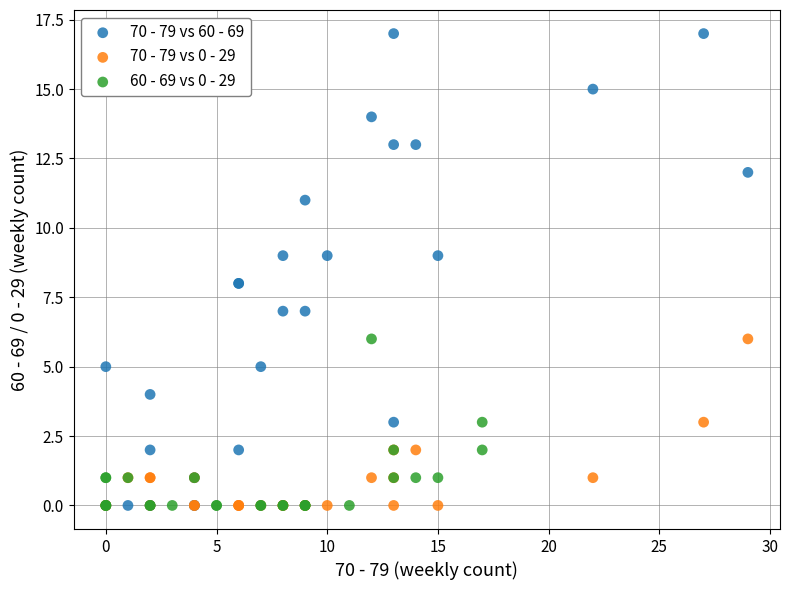

Which series has the widest spread of Y values?

70 - 79 vs 60 - 69